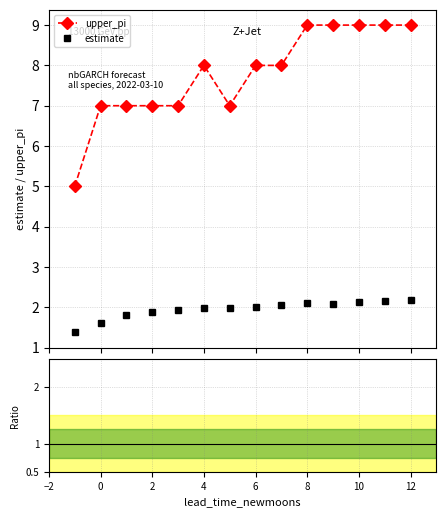

Which series has the largest total across all categories?

upper_pi